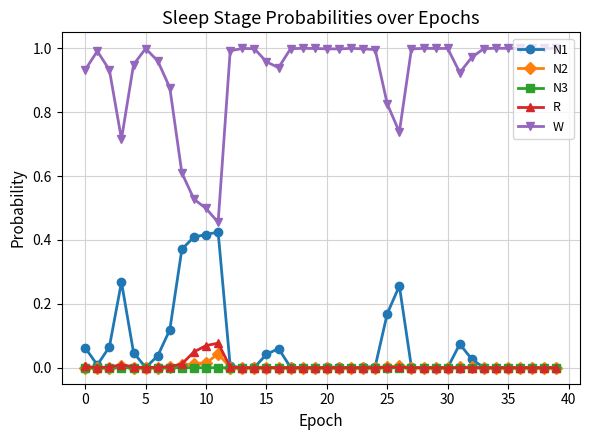

True or false: N3 and W cross at least once.

False